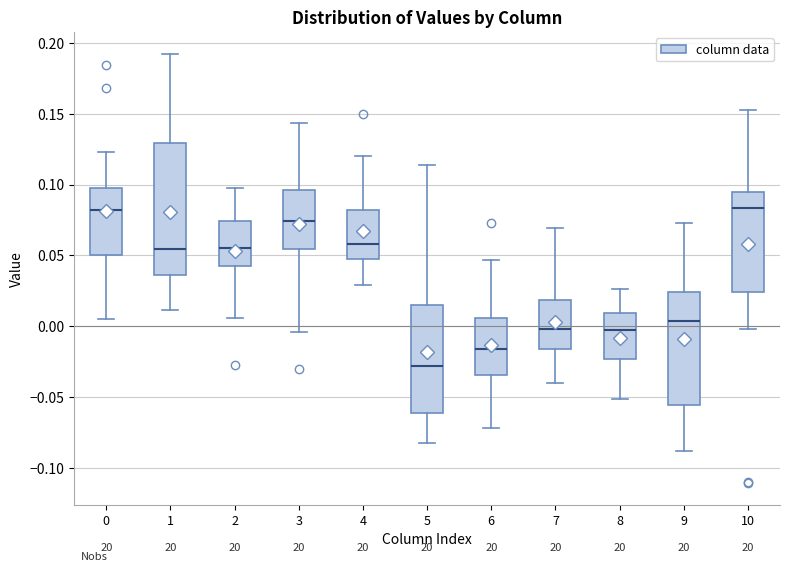

Reading left to right, read every box against the y-axis: the position of its median line, the range the box covers, and the ends of its whiskers. The values are not printed on the chart, so give them approximately, as read against the axis.

0: median 0.080, box 0.050 to 0.100, whiskers 0.005 to 0.125
1: median 0.055, box 0.035 to 0.130, whiskers 0.010 to 0.195
2: median 0.055, box 0.045 to 0.075, whiskers 0.005 to 0.095
3: median 0.075, box 0.055 to 0.095, whiskers -0.005 to 0.145
4: median 0.060, box 0.045 to 0.080, whiskers 0.030 to 0.120
5: median -0.030, box -0.060 to 0.015, whiskers -0.085 to 0.115
6: median -0.015, box -0.035 to 0.005, whiskers -0.070 to 0.045
7: median 0.000, box -0.015 to 0.020, whiskers -0.040 to 0.070
8: median 0.000, box -0.025 to 0.010, whiskers -0.050 to 0.025
9: median 0.005, box -0.055 to 0.025, whiskers -0.090 to 0.075
10: median 0.085, box 0.025 to 0.095, whiskers 0.000 to 0.155